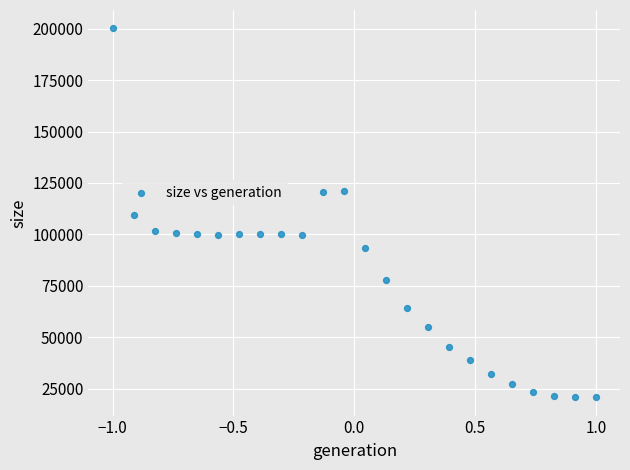

What is the range of Y values (max minus min)?

179051